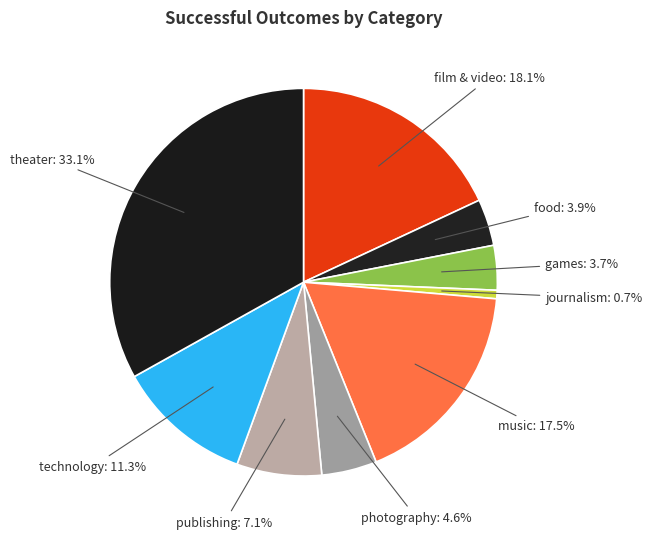

To the nearest percent, what portion does food represent?

4%